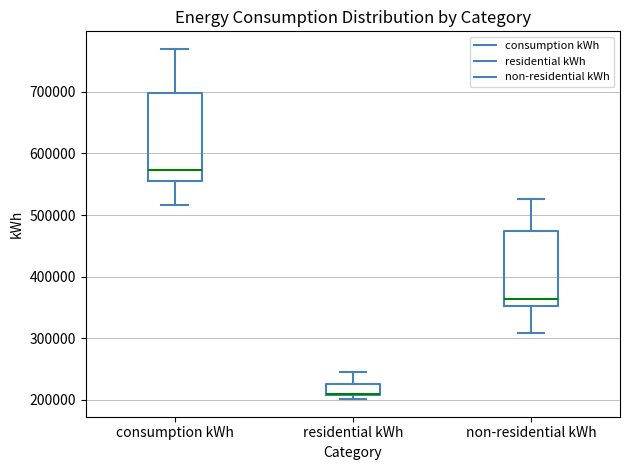

Which box is the tallest, from its lower edge to its upper edge?

consumption kWh